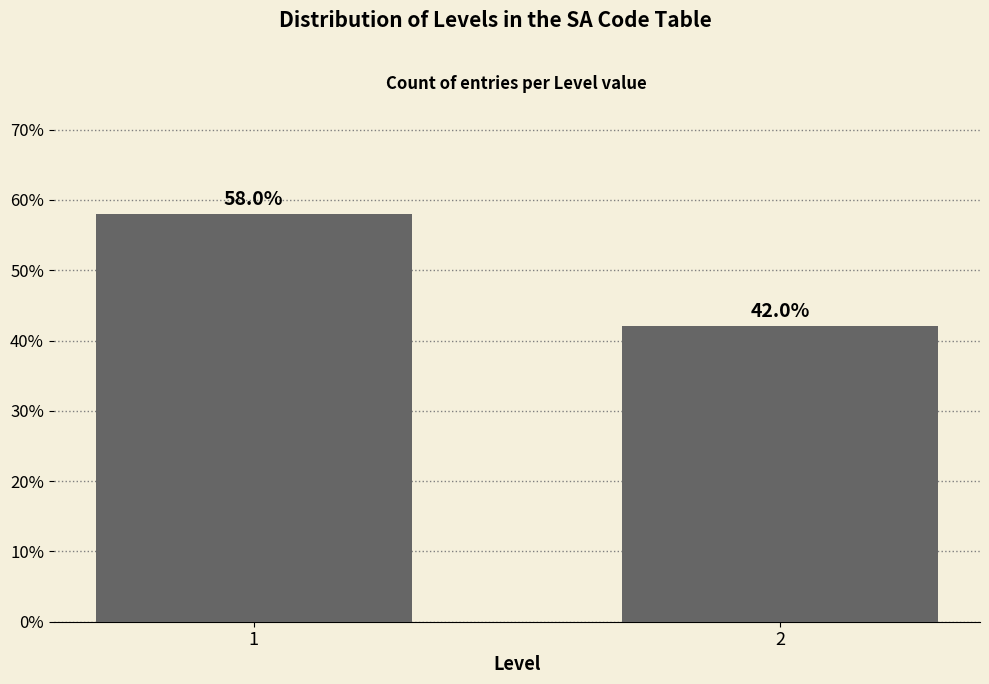

Reading right to left, what are all the values shown in this chart?

42.0	58.0